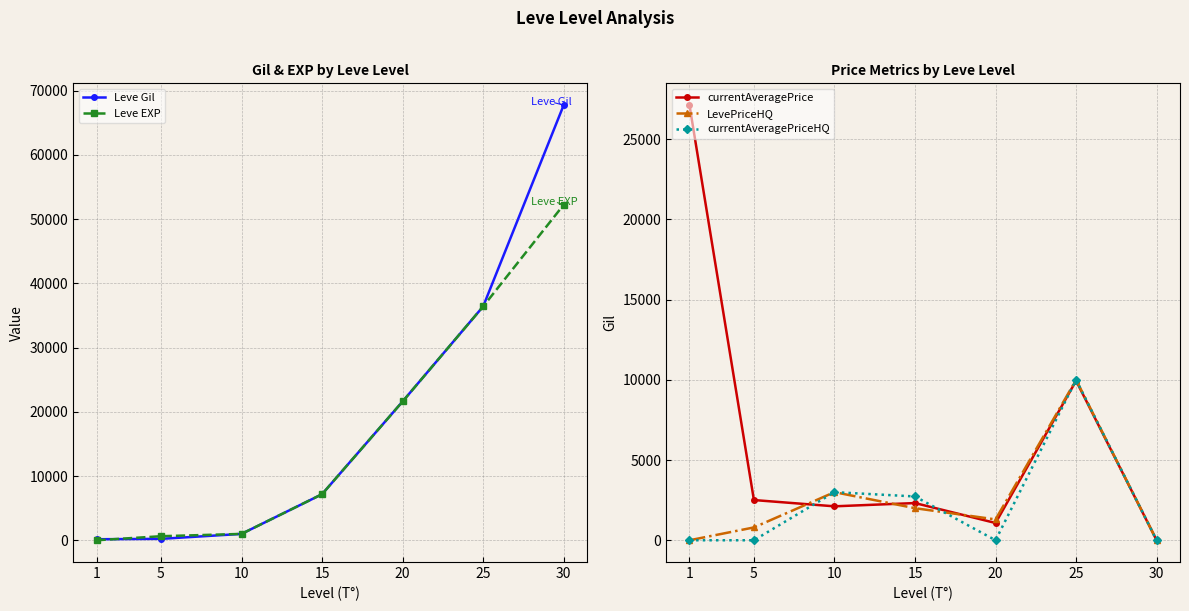

The currentAveragePrice series shows 9369 at 30. True or false?

False